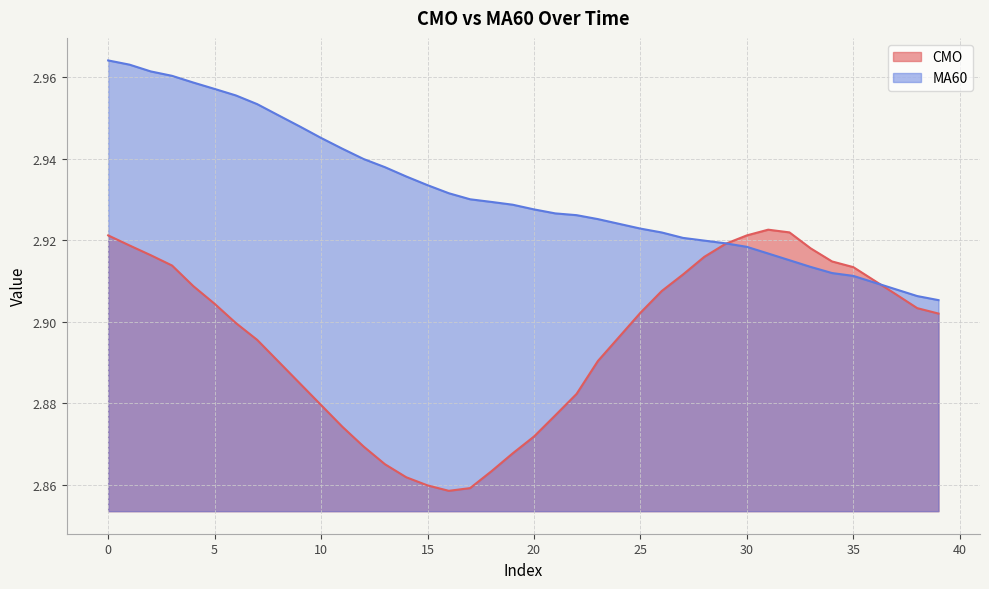

Is it true that MA60 equals 2.9 at 21?

True